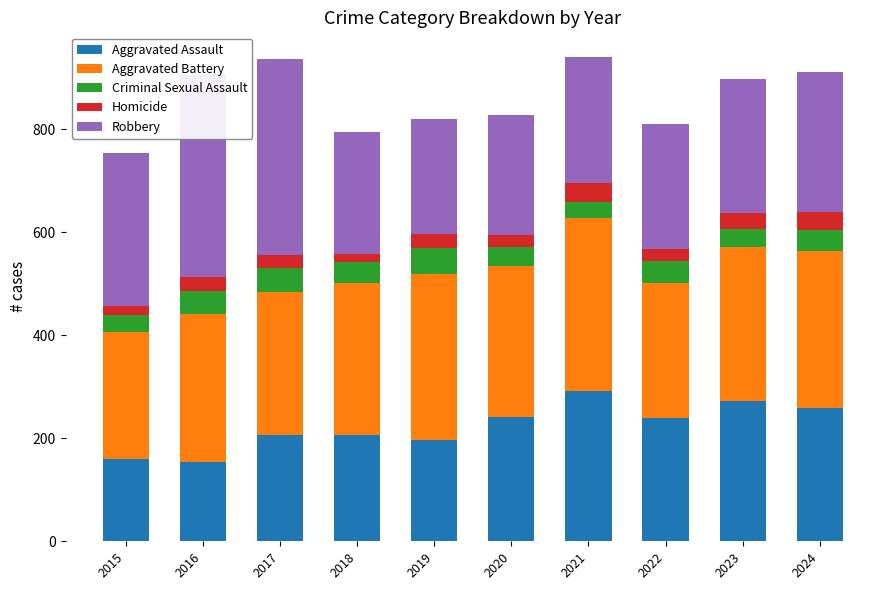

Does the chart contain any negative values?

No